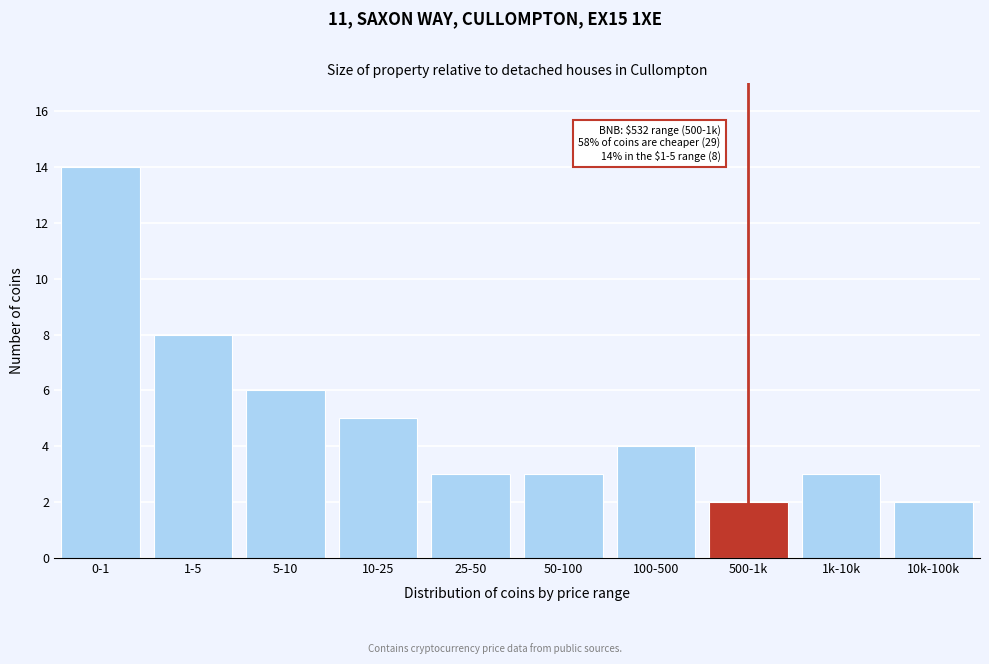

Reading left to right, transcribe all the data shown in this chart.

14	8	6	5	3	3	4	2	3	2